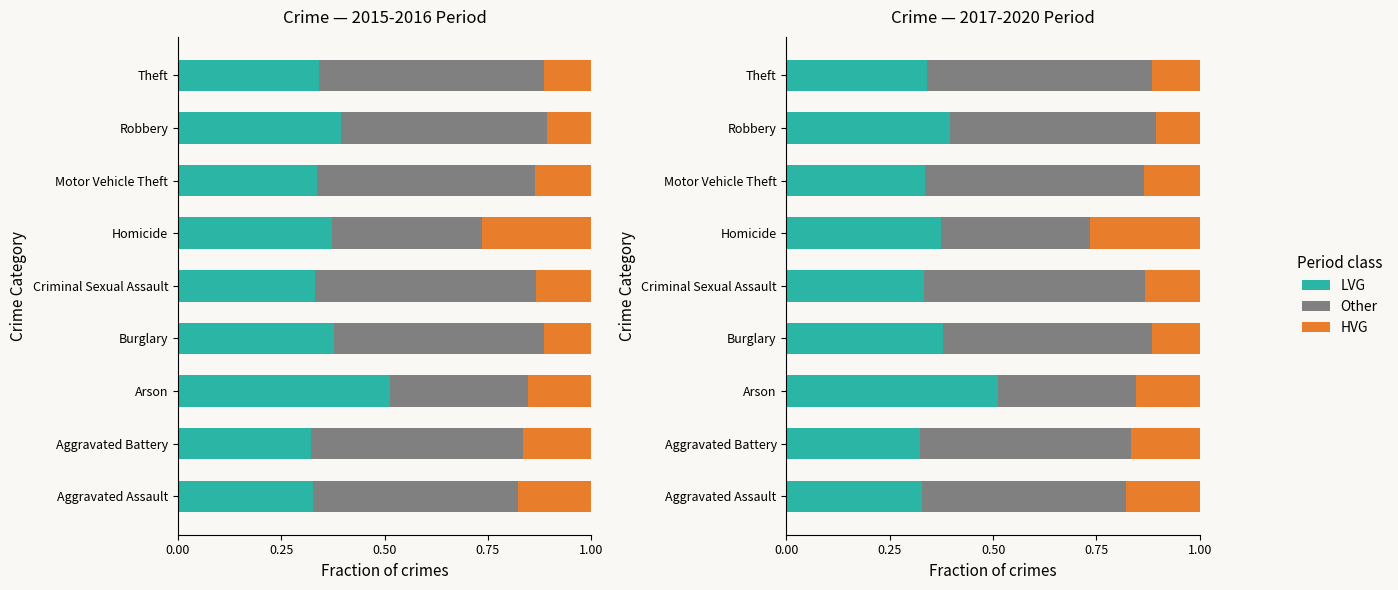

What is the difference between the maximum and minimum values in the HVG series?

0.2